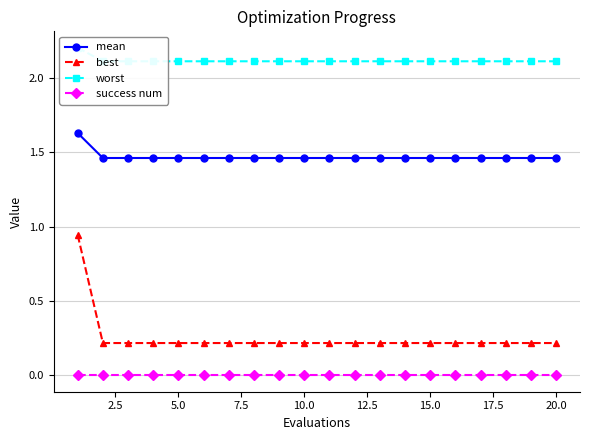

True or false: success num and best intersect in this chart.

False